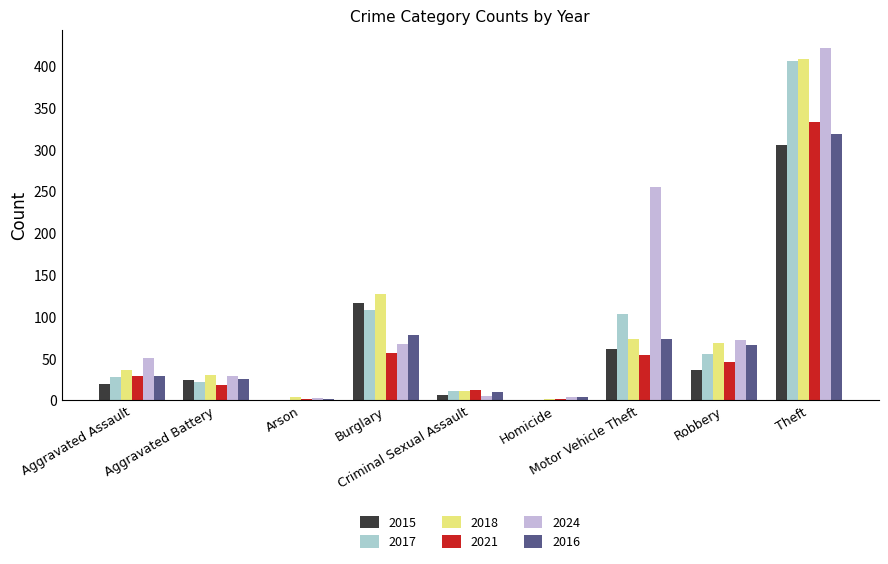

Does the chart contain stacked bars?

No